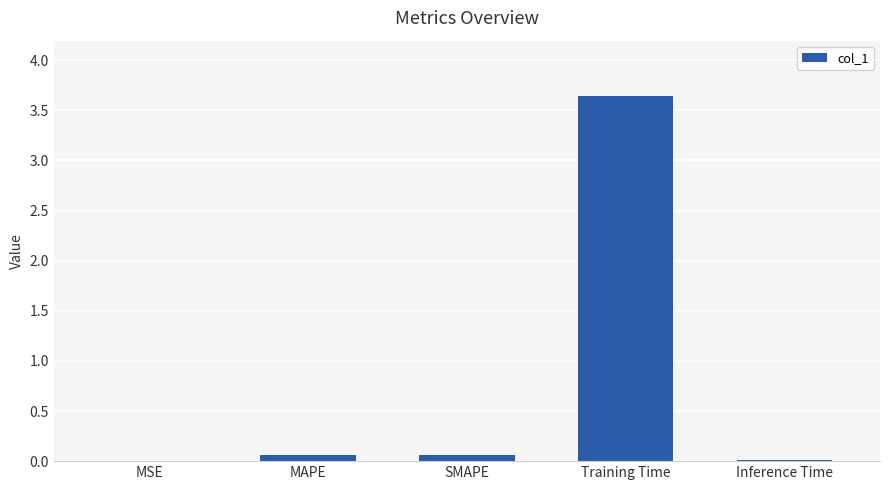

Which category has the highest value across all series?

Training Time